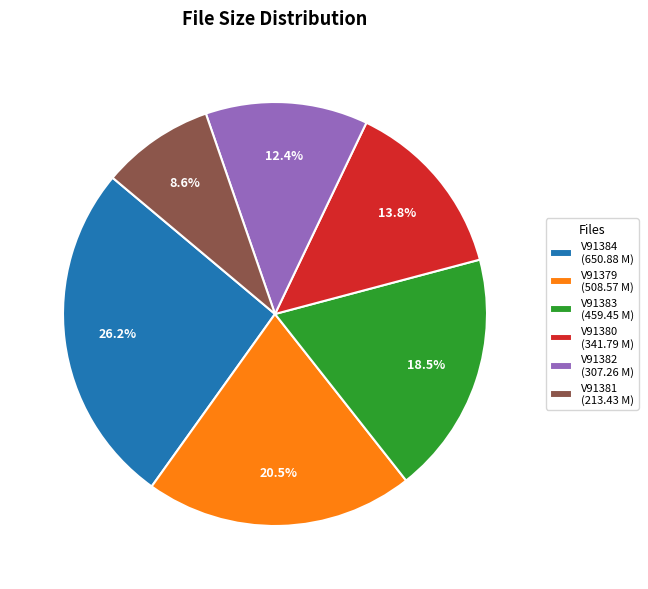

Combined, what portion of the pie is V91382 (307.26 M) and V91379 (508.57 M)?

32.9%